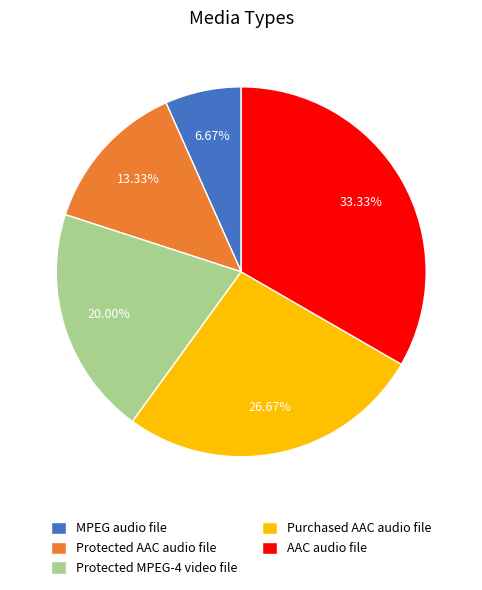

Does Purchased AAC audio file account for over 50% of the chart?

No